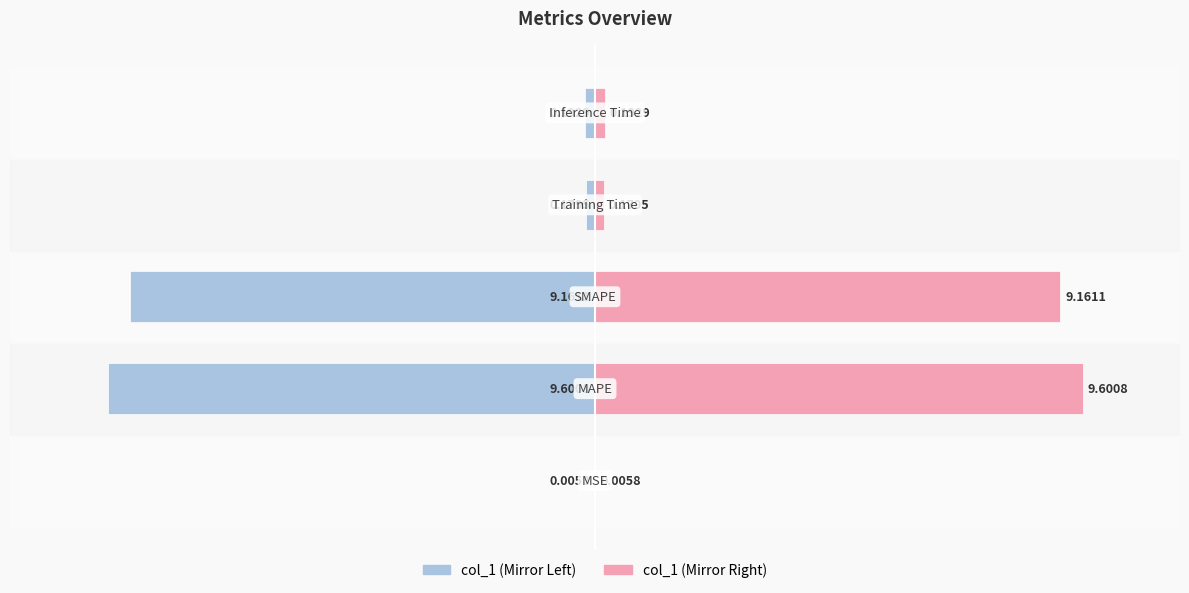

What value does the col_1 (right) series have at 4?

0.2